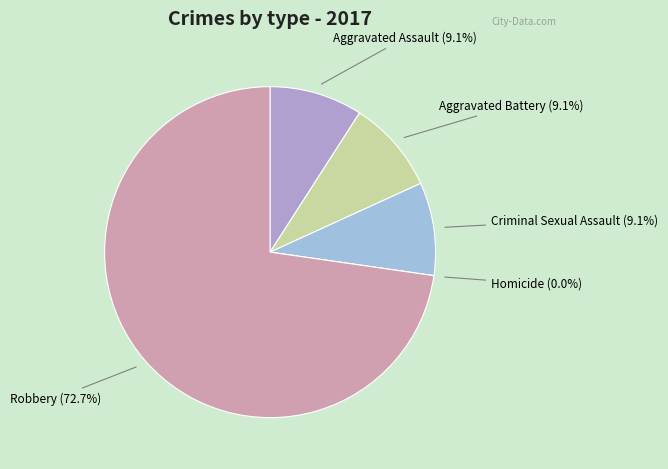

To the nearest percent, what is the difference between the largest and smallest slice percentages?

73%